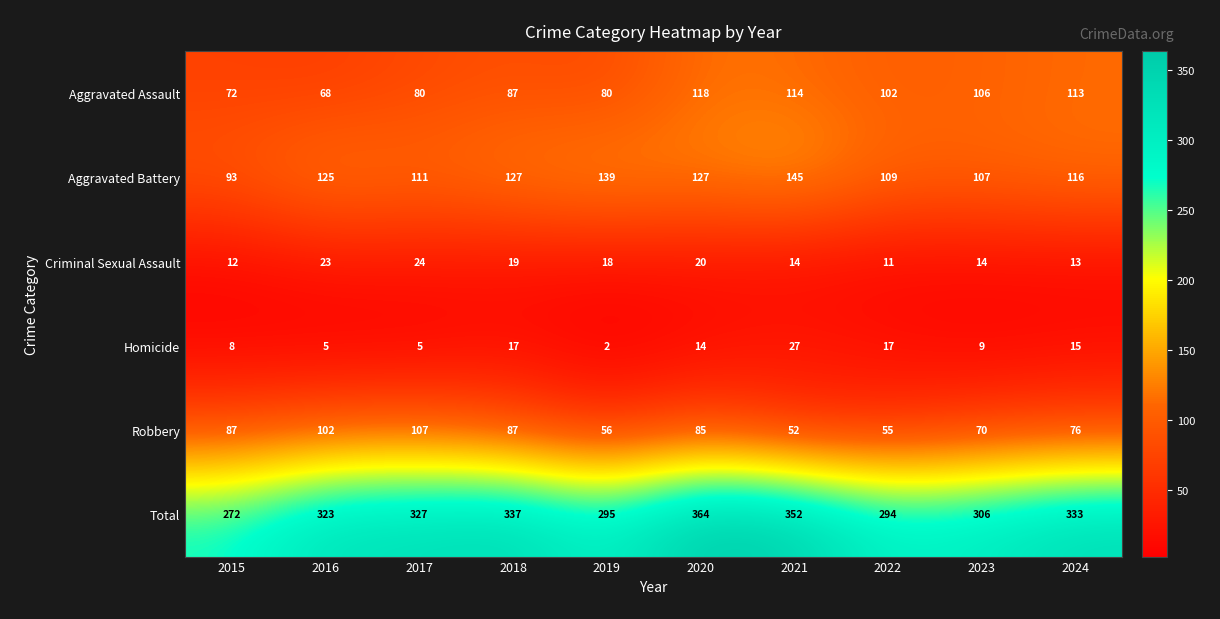

Rank the series by their maximum value, from lowest to highest.

Criminal Sexual Assault, Homicide, Robbery, Aggravated Assault, Aggravated Battery, Total